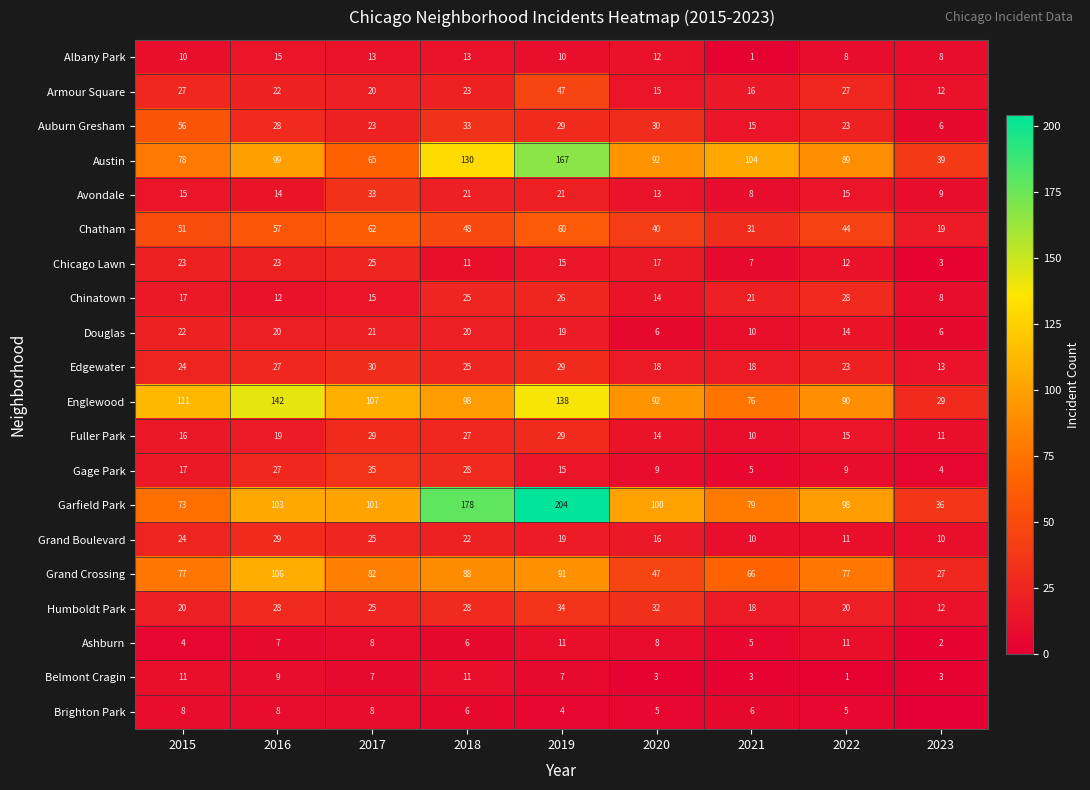

Is the value of Belmont Cragin at 2015 greater than the value of Chatham at 2018?

No